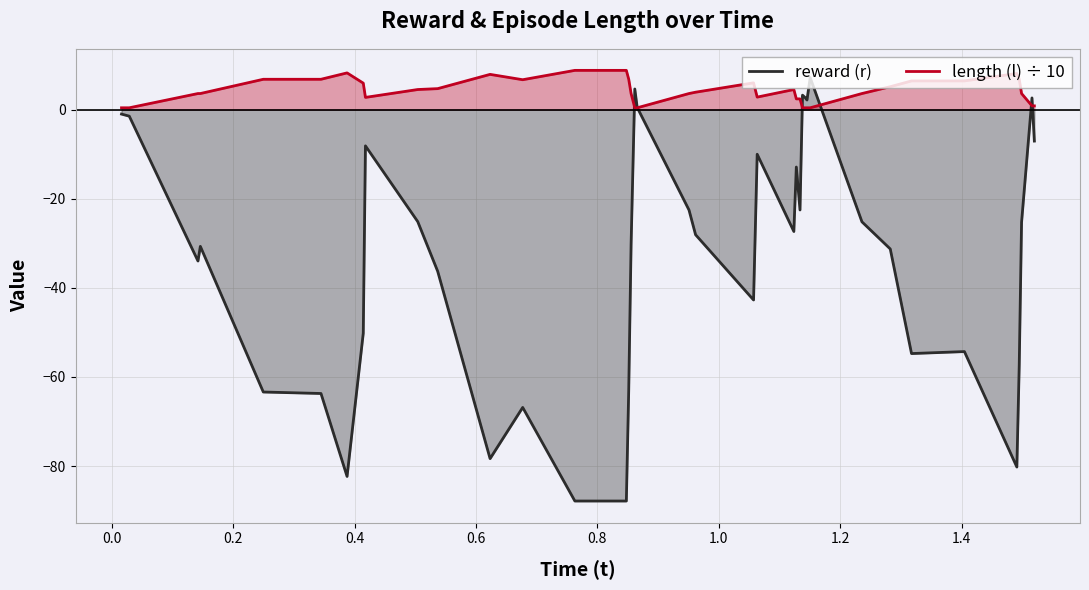

How many negative values does the reward (r) series have?

32